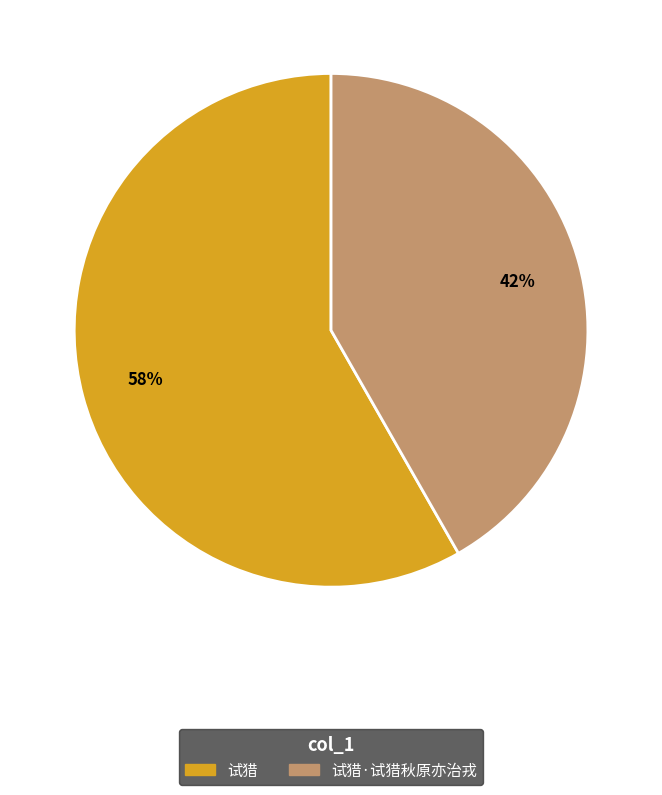

Is there any slice that represents more than half of the pie?

Yes